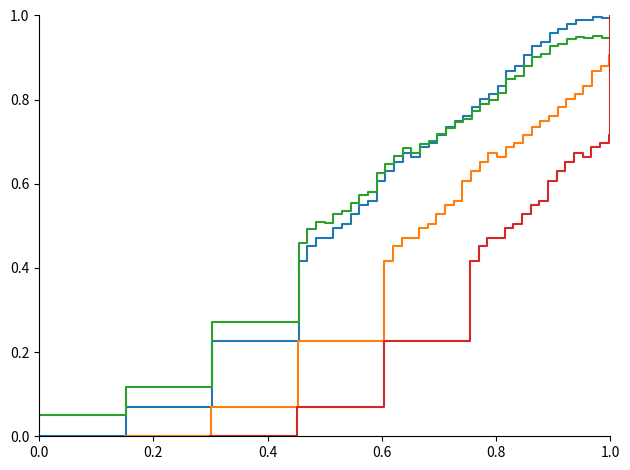

At how many categories does at least one series exceed 0?

40